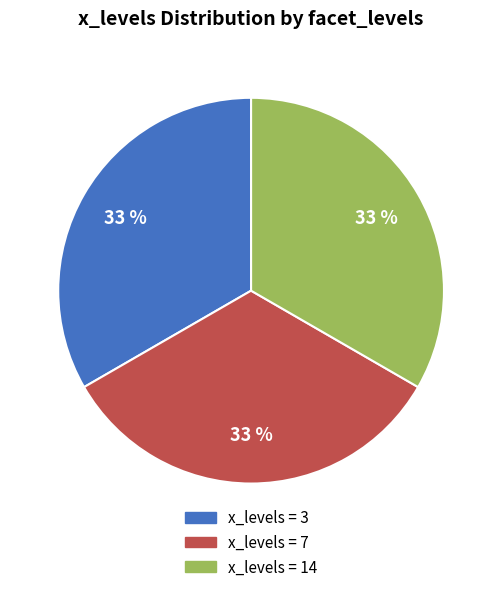

Is there any slice that represents more than half of the pie?

No